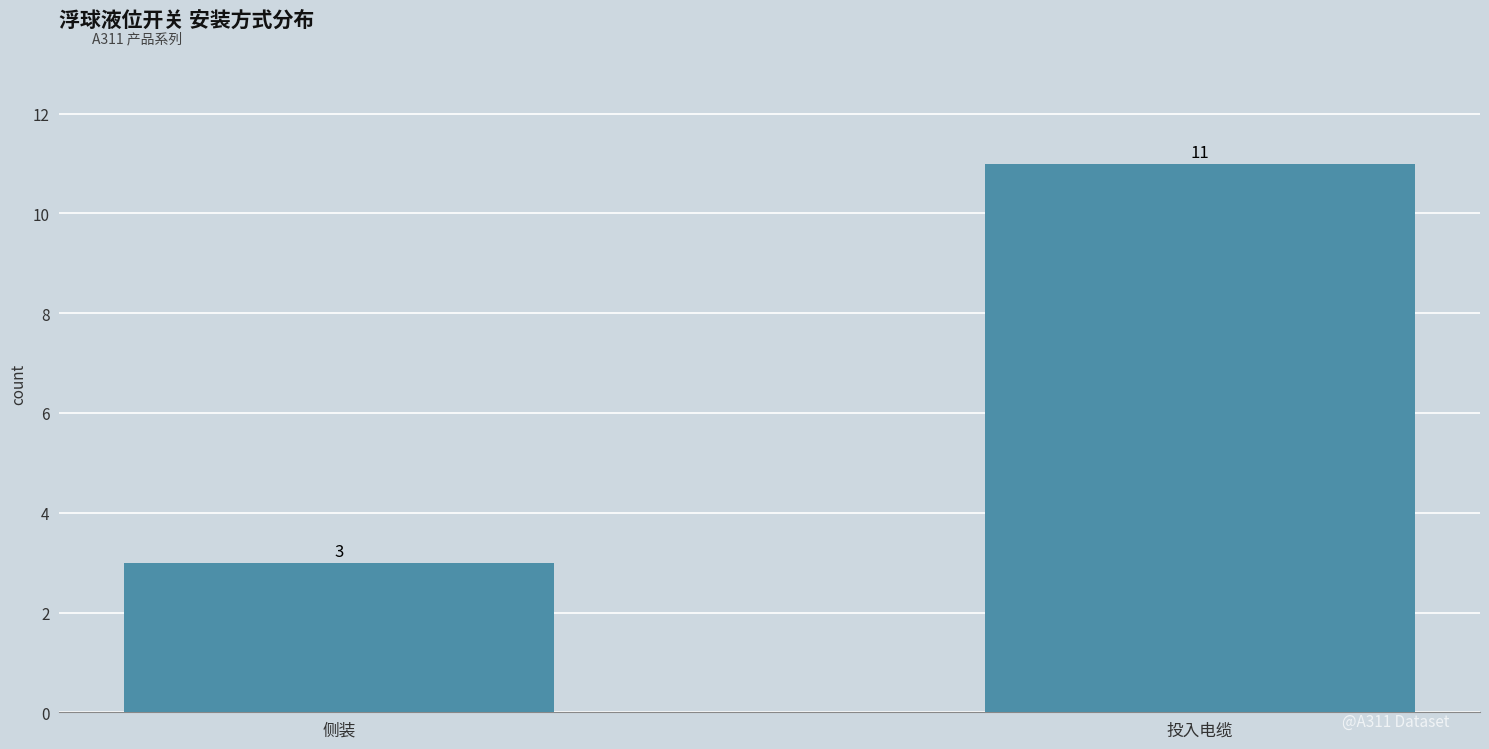

Reading left to right, what are all the values shown in this chart?

3	11